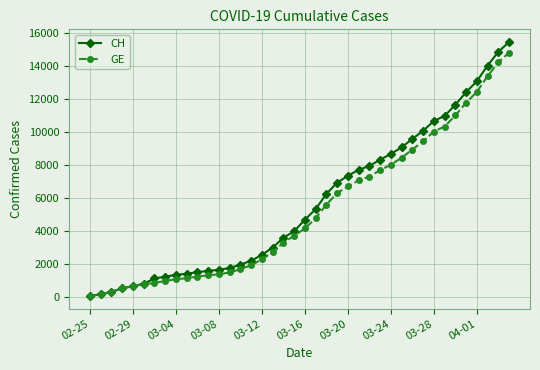

Which series has the largest range (max minus min)?

CH